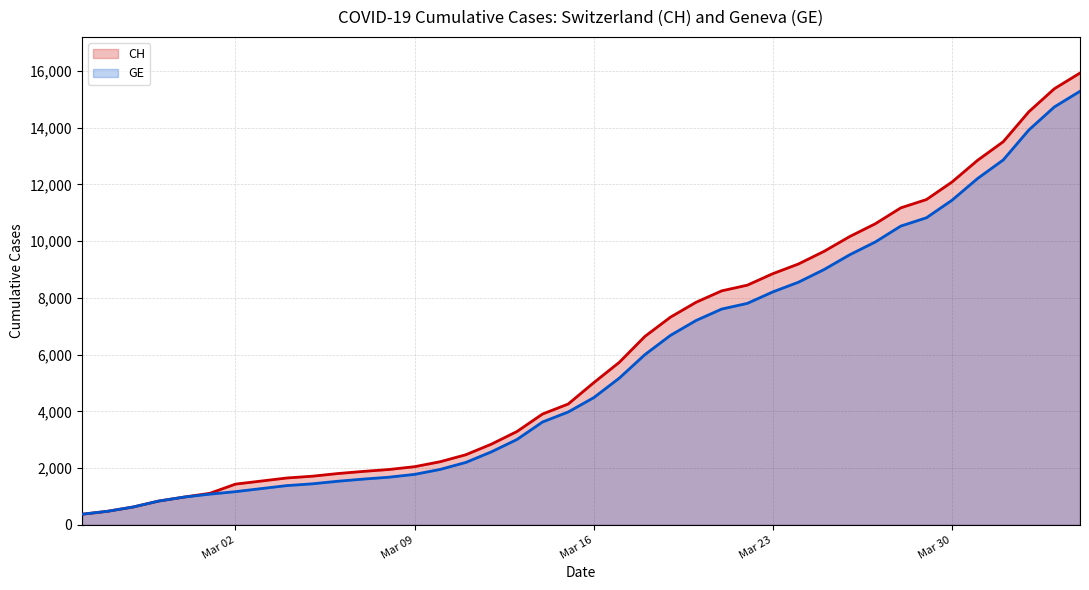

What is the minimum value for GE?

375